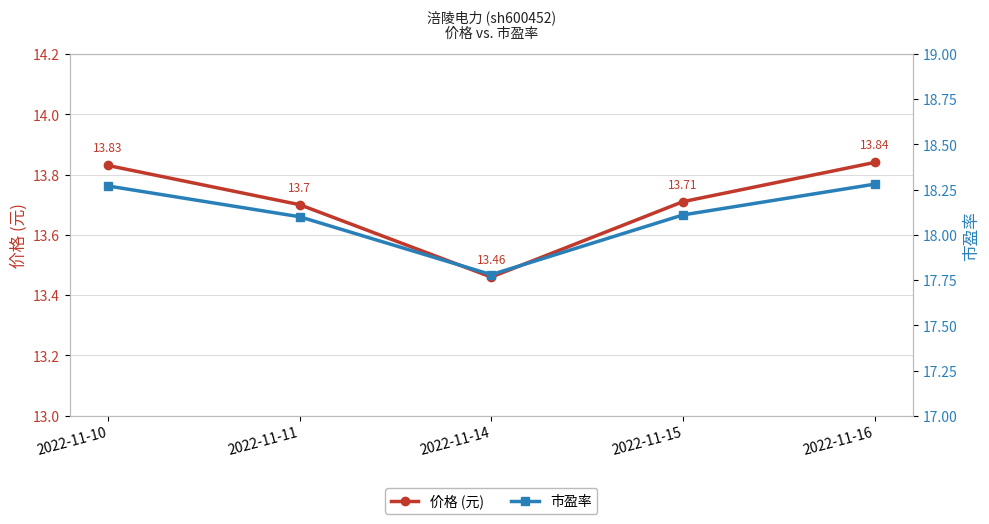

Which category has the lowest value across all series?

2022-11-14